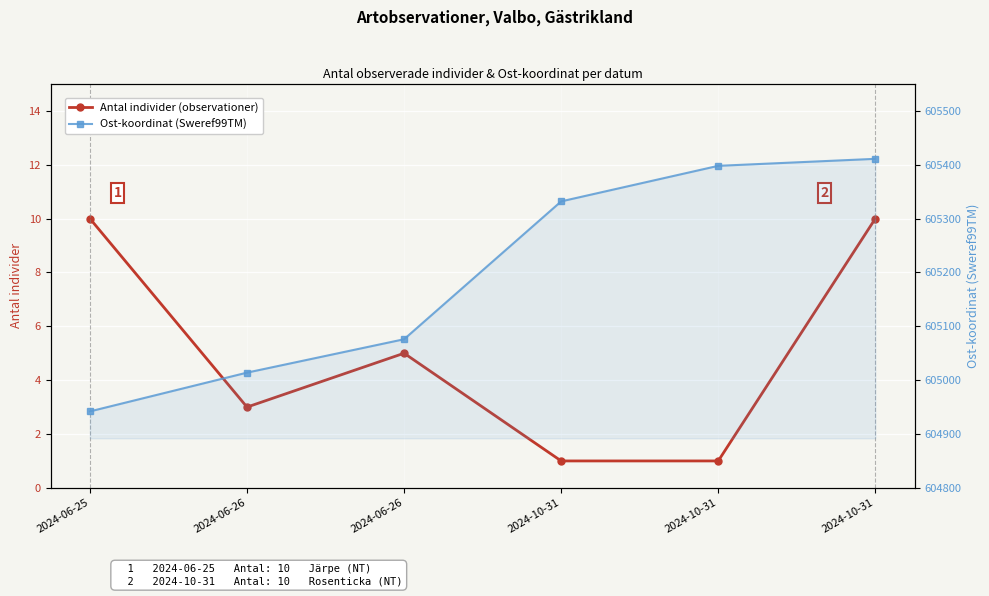

The value of Ost-koordinat (Sweref99TM) at 2024-10-31 is 252582. True or false?

False